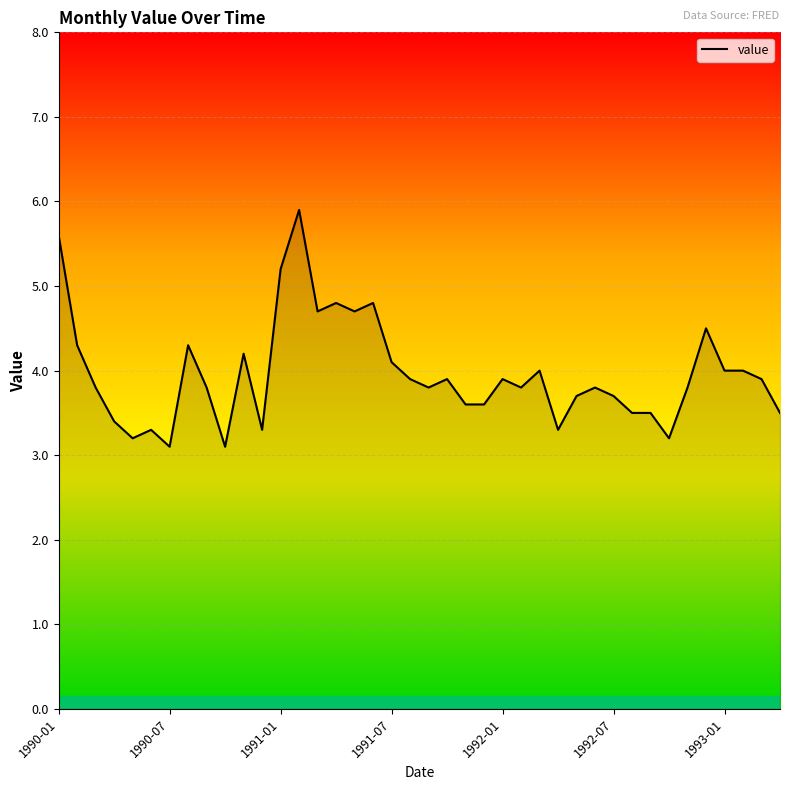

What is the smallest value displayed?

3.1